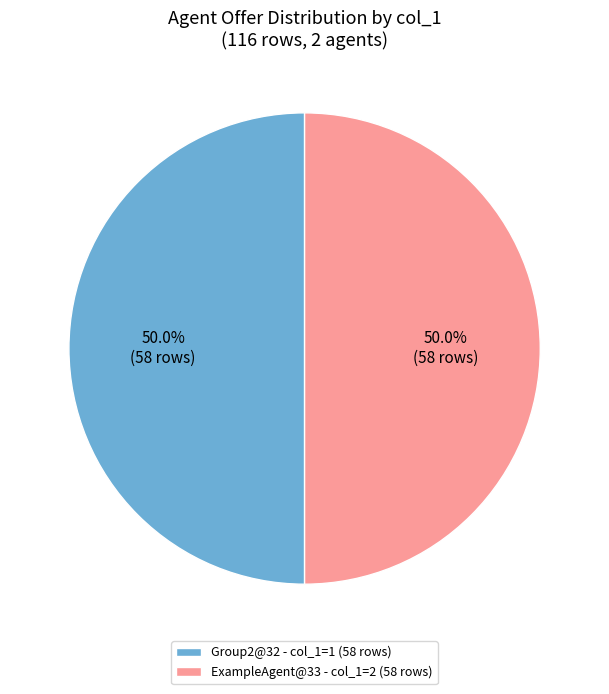

What is the ratio of the value at Group2@32 - col_1=1 (58 rows) to the value at ExampleAgent@33 - col_1=2 (58 rows)?

1.0